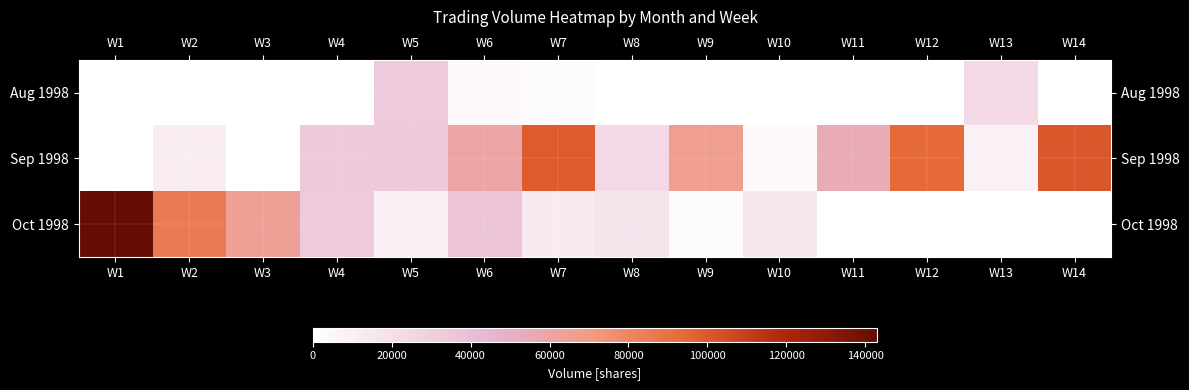

Count the number of categories in the chart.

14